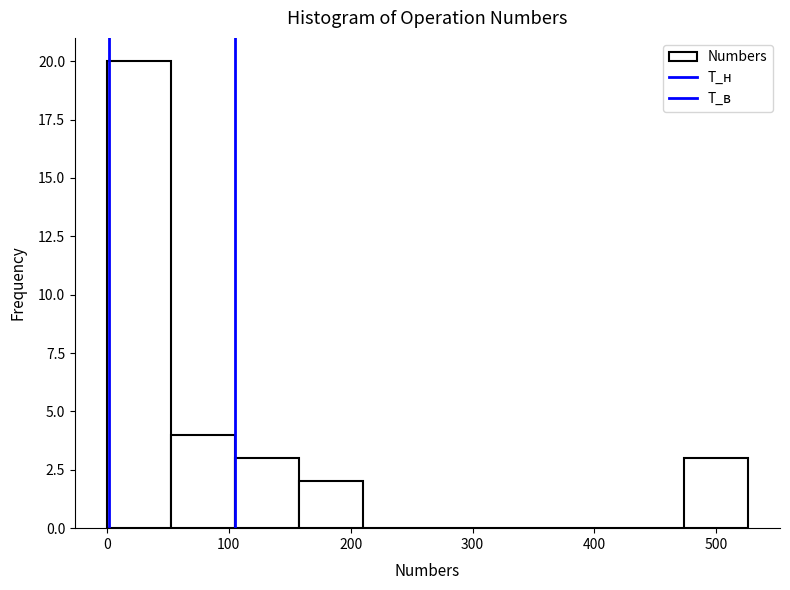

What is the height of the bar covering 160 to 210 on the x-axis? Neither the bar edges nor the heights are printed on the chart, so give them approximately, as read against the axes.

2